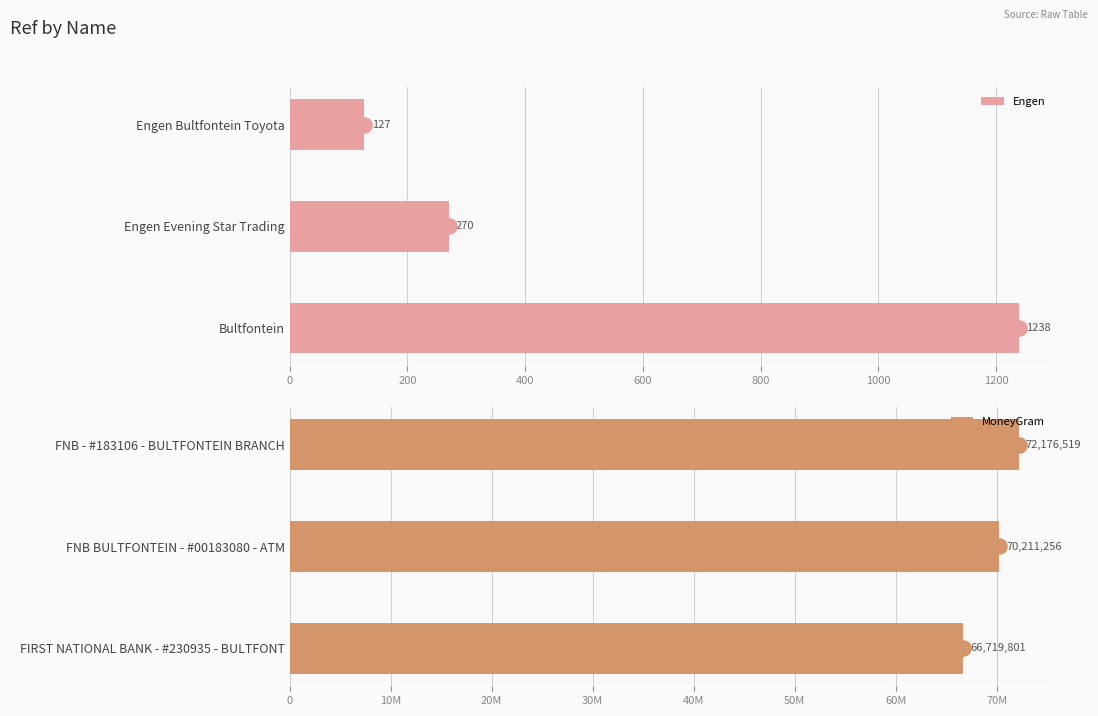

Which series reaches the minimum Y coordinate?

Engen